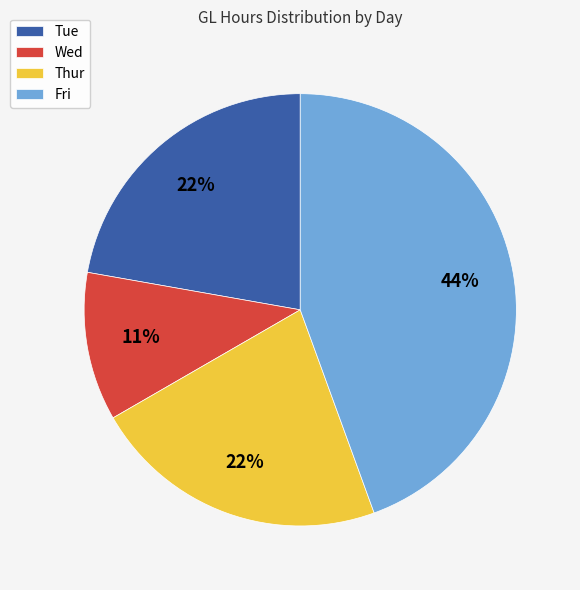

How many slices are in this pie chart?

4